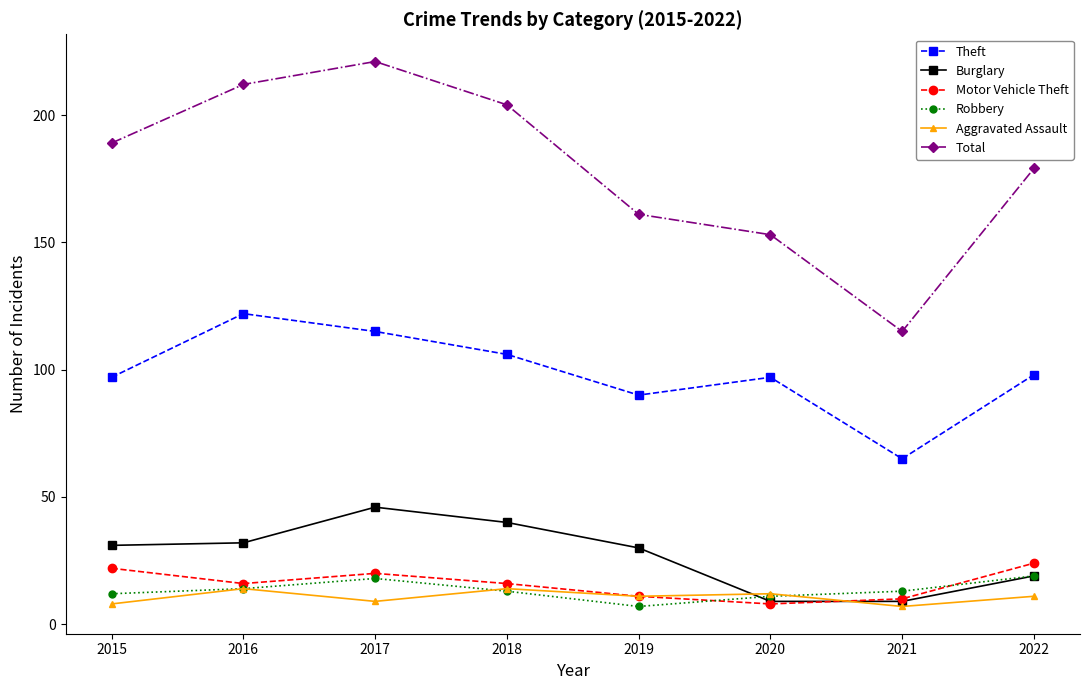

At how many categories does at least one series exceed 208?

2